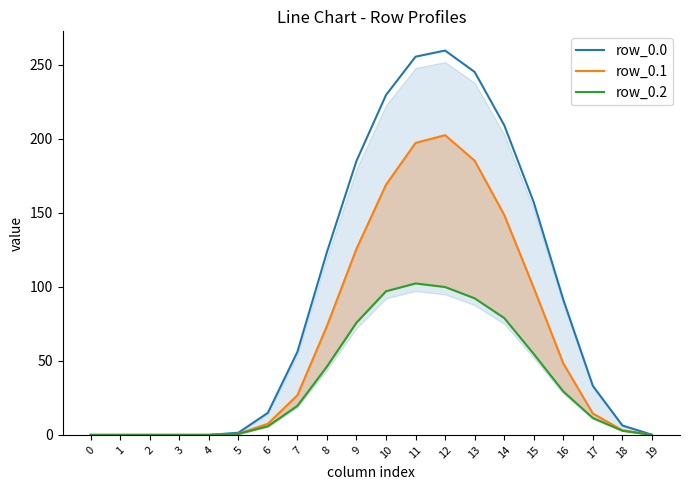

Is the value of row_0.2 at 12 greater than the value of row_0.0 at 13?

No